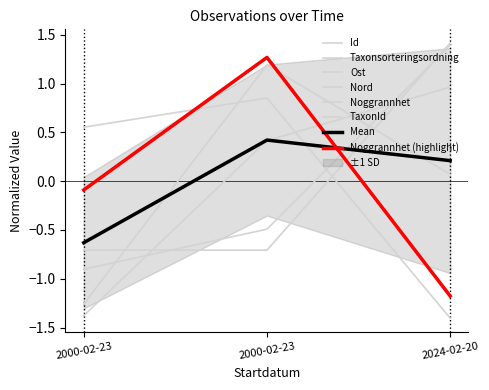

True or false: Ost has a value of 1.4 at 2024-02-20.

True